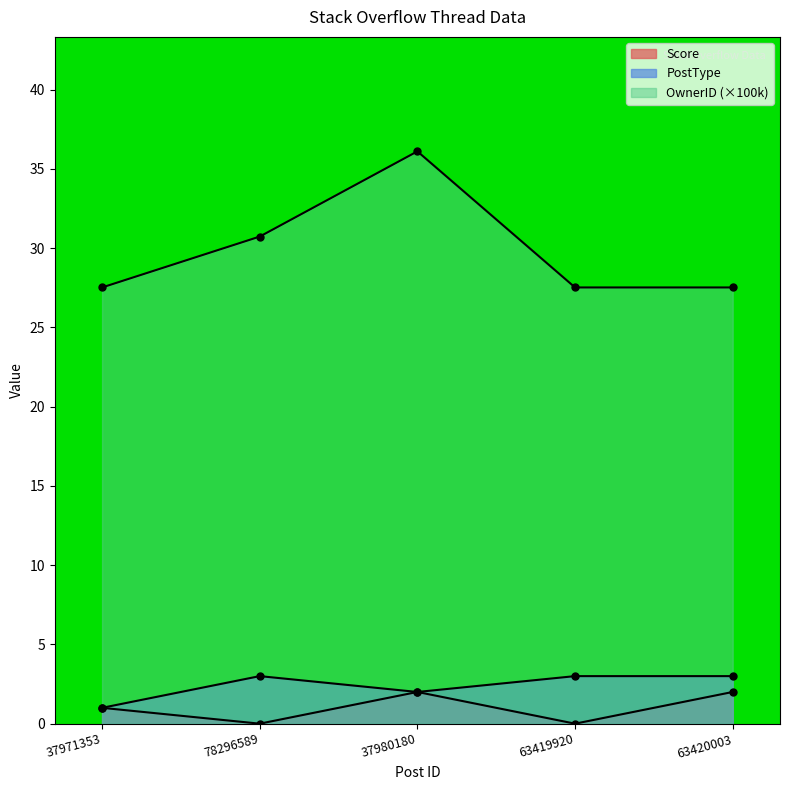

What is the value of the OwnerID point at the 2nd from the left?

30.7